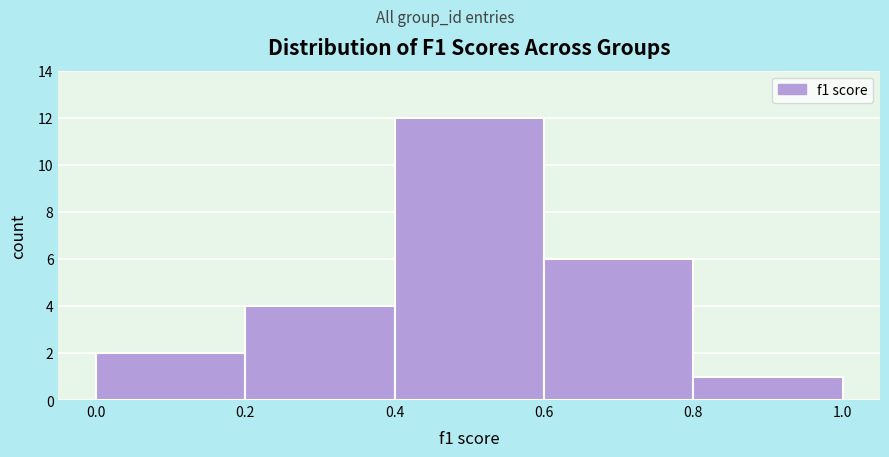

Reading left to right, transcribe this chart: for each bar, give the range it covers on the x-axis and its height. The values are not printed on the chart, so give them approximately, as read against the axis.

0.0 to 0.2: 2
0.2 to 0.4: 4
0.4 to 0.6: 12
0.6 to 0.8: 6
0.8 to 1.0: 1